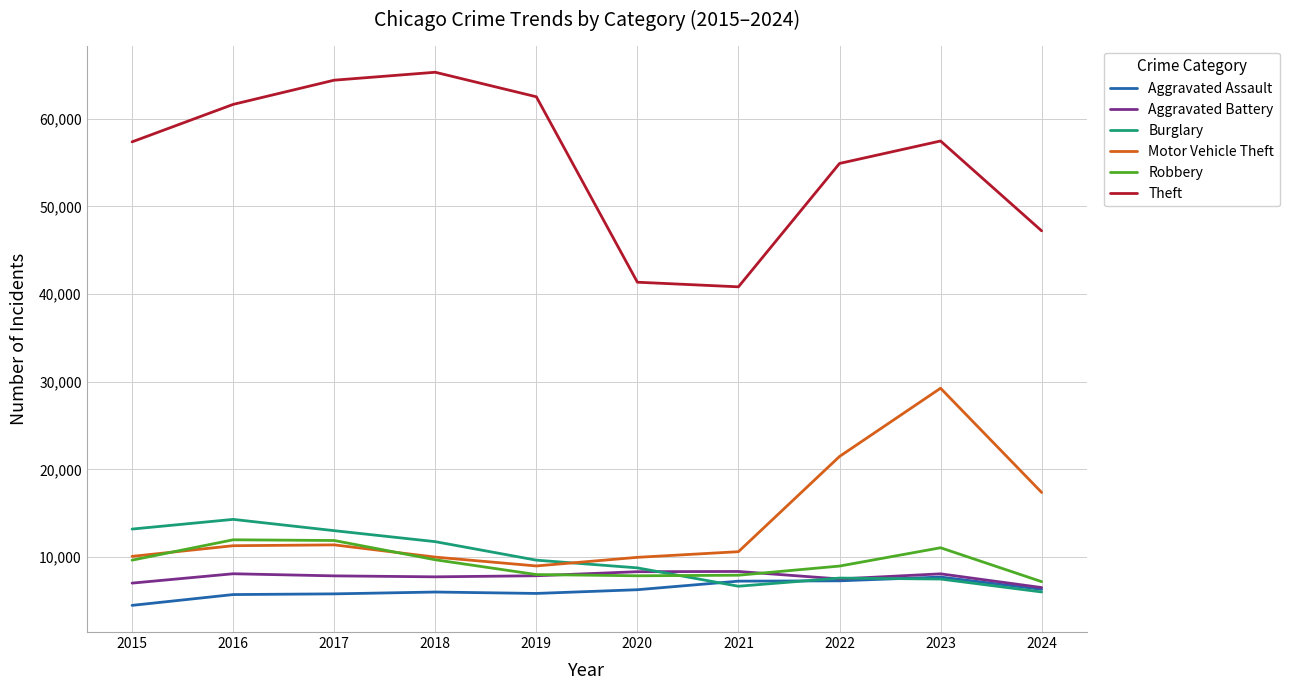

The Theft series shows 32143 at 2018. True or false?

False